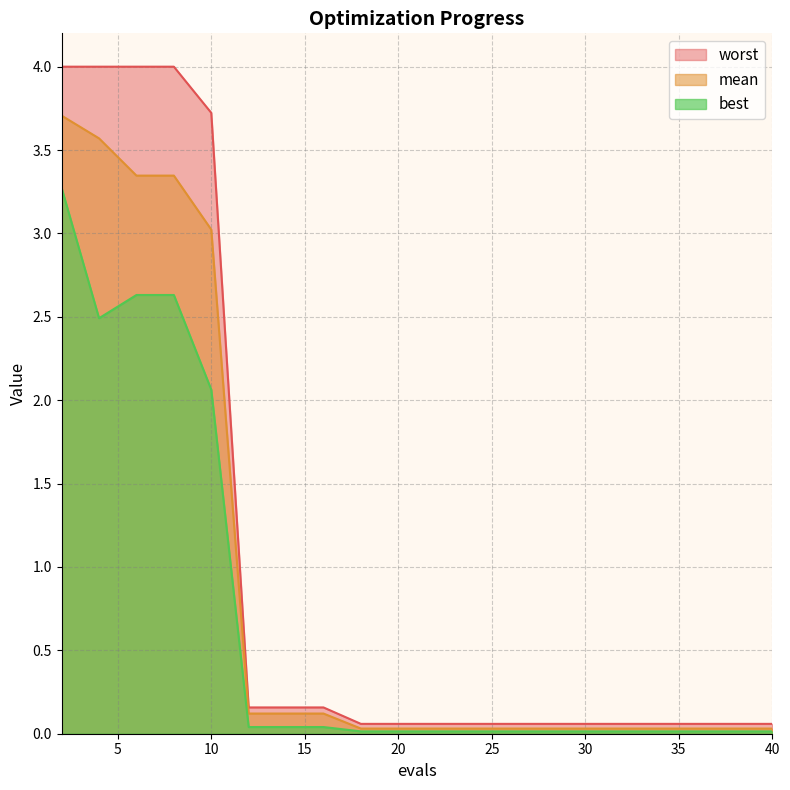

Which series has the largest total across all categories?

worst